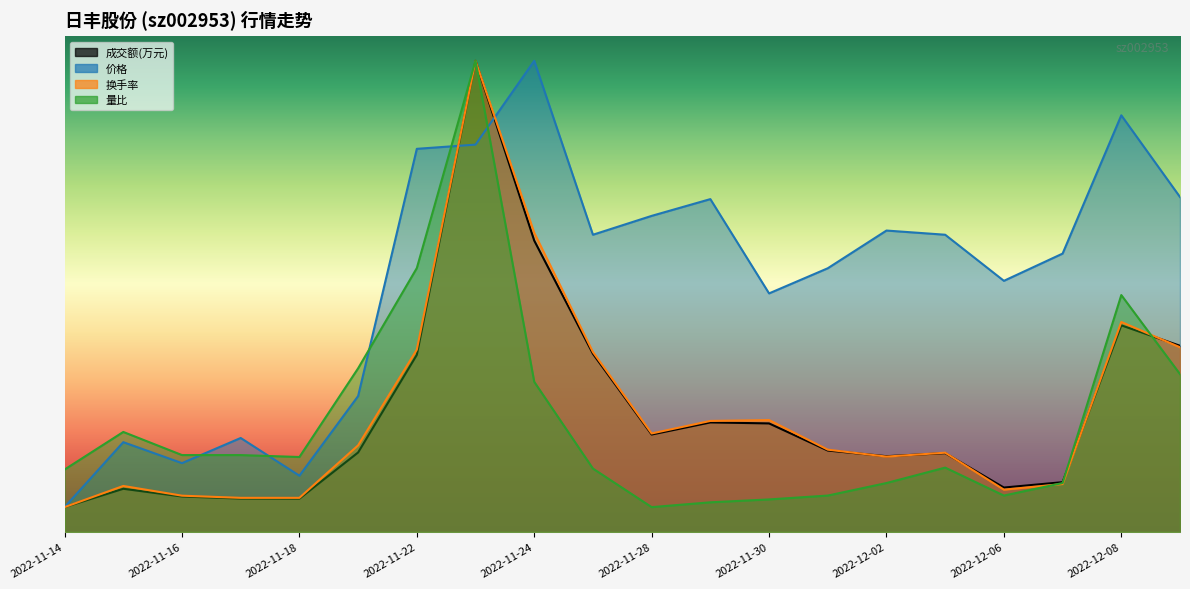

True or false: 成交额(万元) has more than 1 interior local peaks.

True